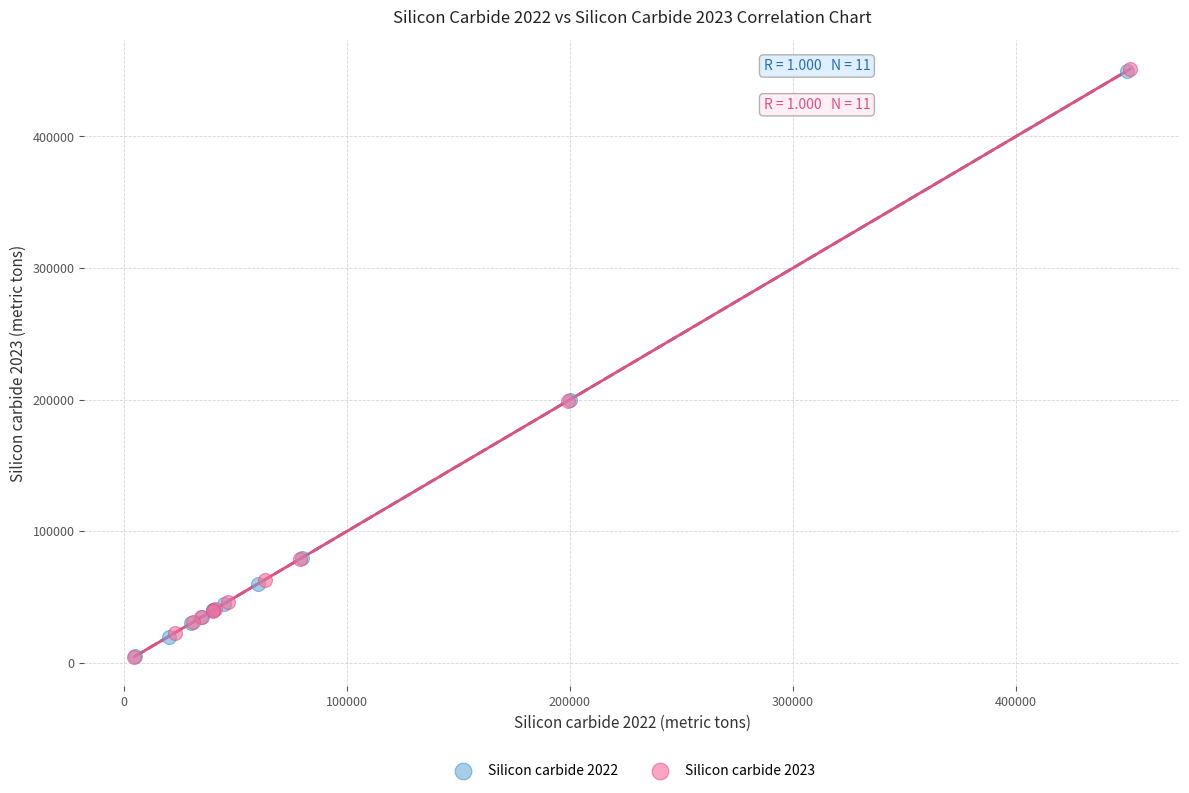

What are all the series names shown in the legend?

Silicon carbide 2022, Silicon carbide 2023